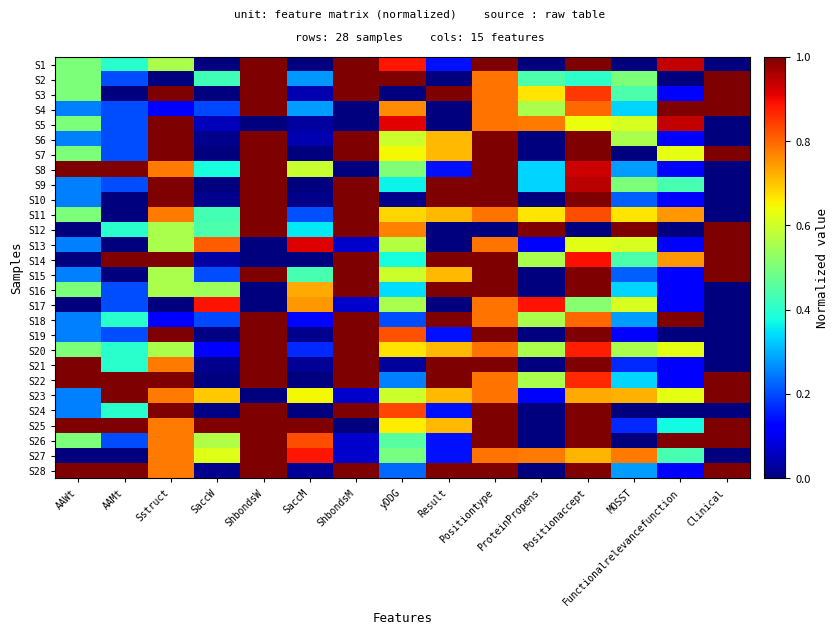

At ProteinPropens, list the series in order from smallest to largest.

S1, S6, S7, S10, S15, S16, S19, S21, S24, S25, S26, S28, S13, S23, S8, S9, S2, S4, S14, S18, S20, S22, S3, S11, S5, S27, S17, S12